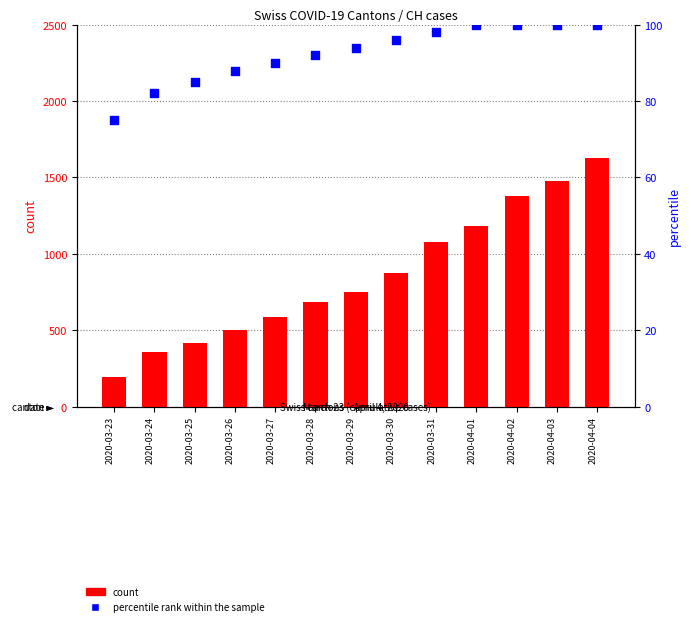

What is the total value across all series at 2020-03-24?

437